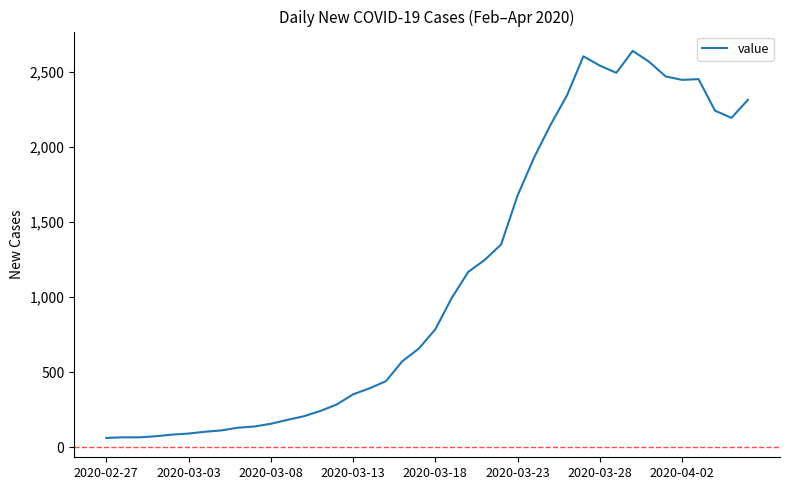

What is the minimum value shown in the chart?

62